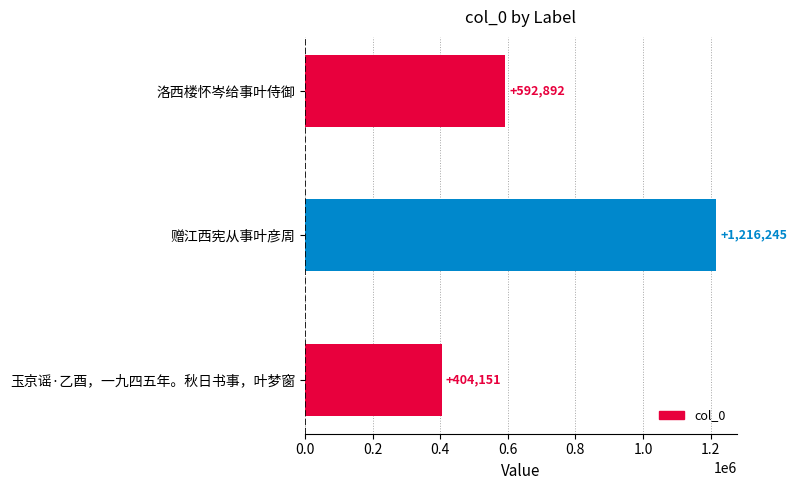

Which label corresponds to the largest value in the chart?

赠江西宪从事叶彦周